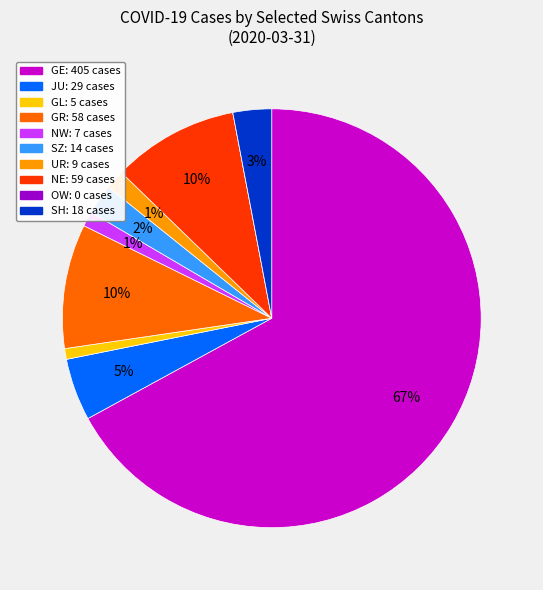

Which has a higher value, NE or GL?

NE